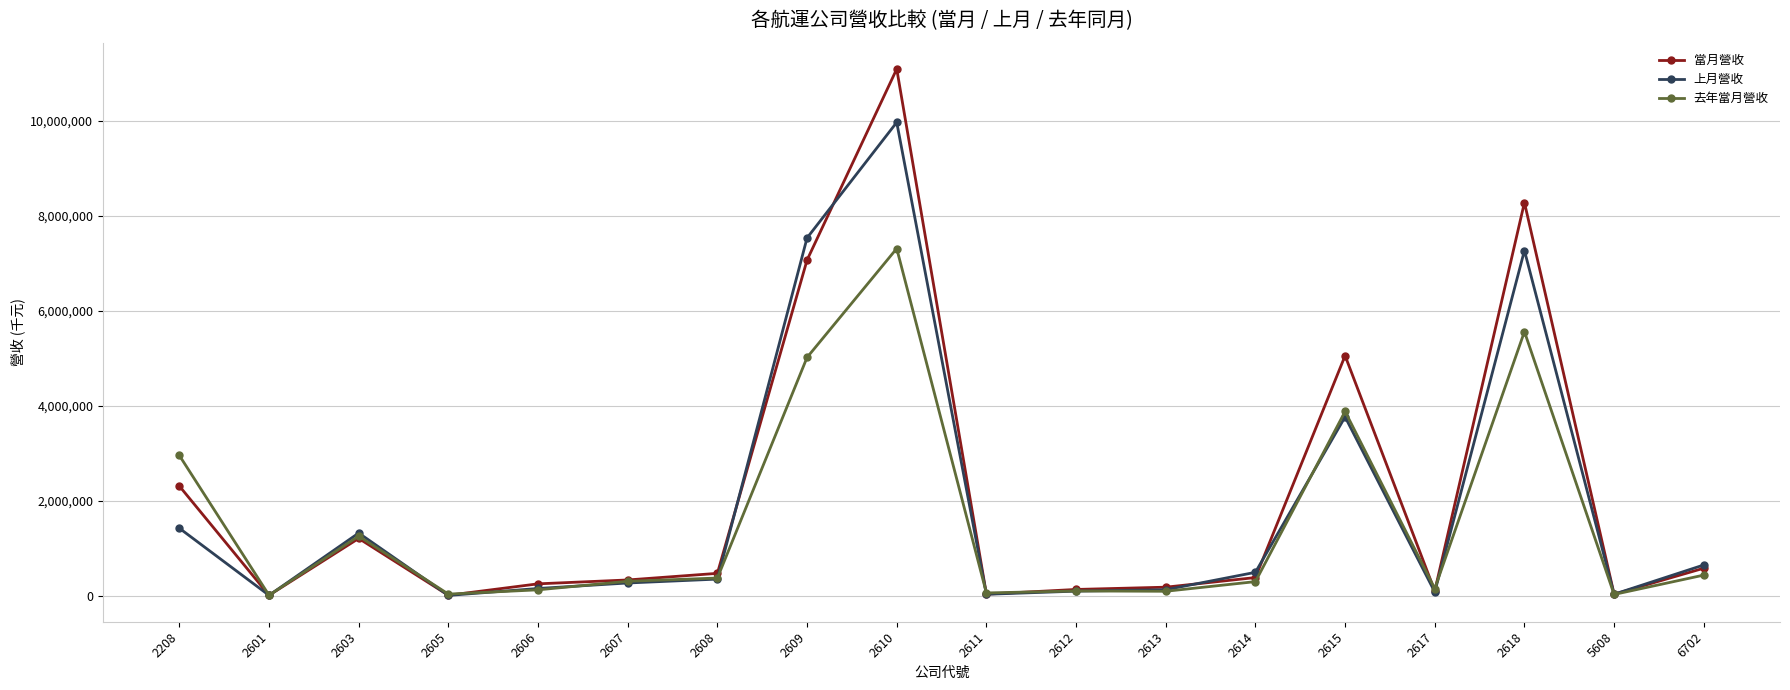

At which label is 上月營收 closest to 4993007?

2615